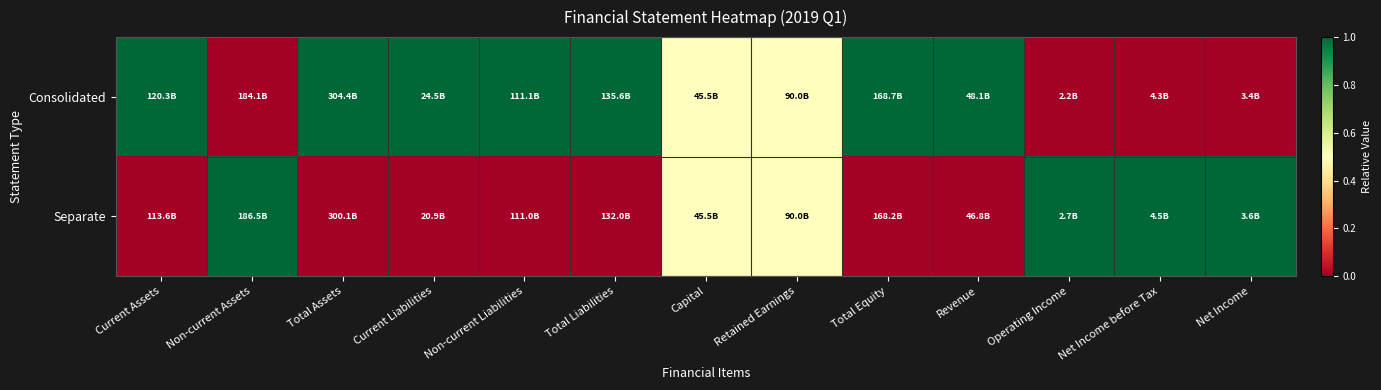

At which category is the sum across all series the highest?

Current Assets